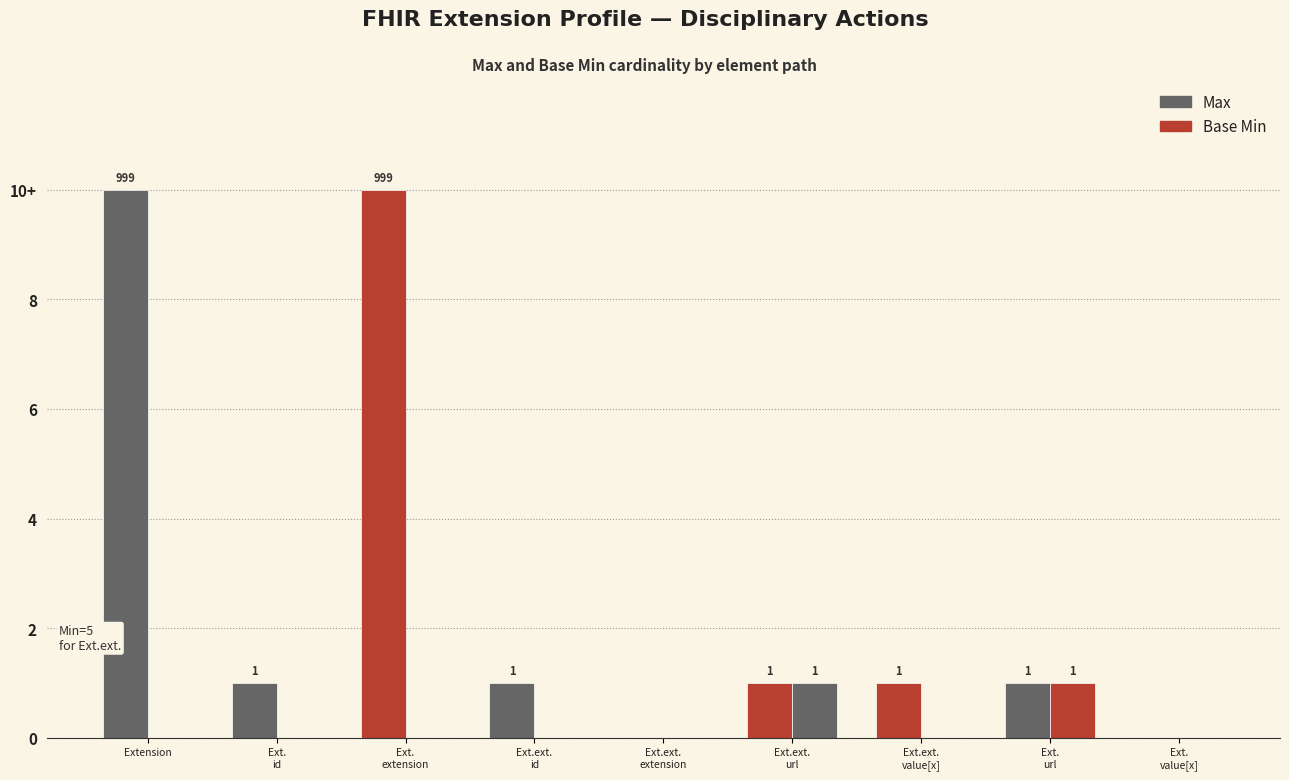

The value of Base Min at Ext.
url is 1. True or false?

True